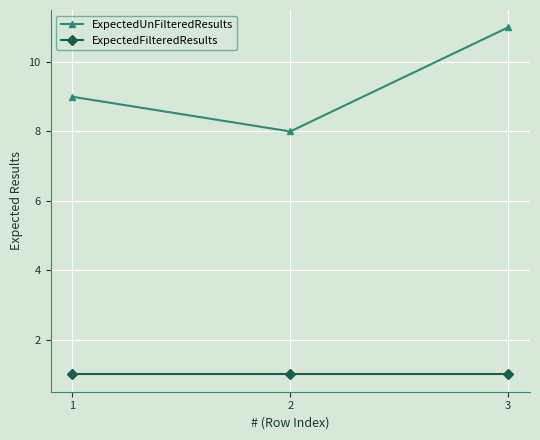

At which label does ExpectedUnFilteredResults reach its peak?

3